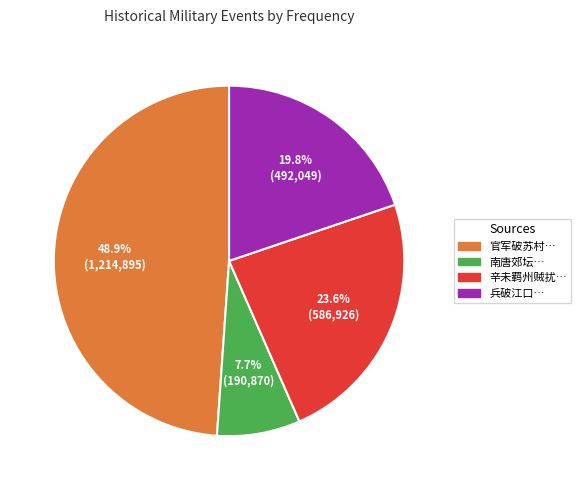

Does any single category account for the majority?

No